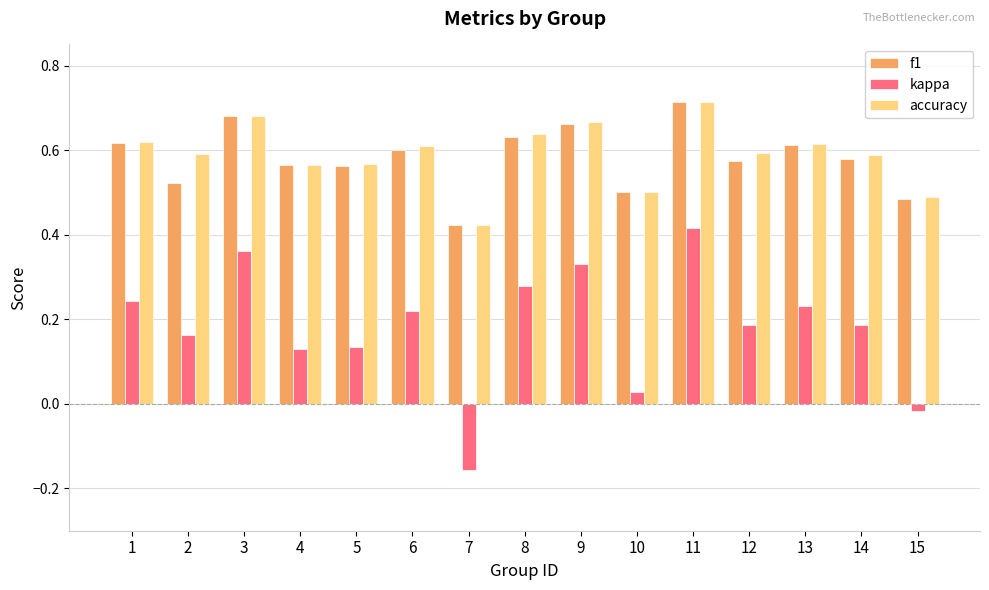

At which label is kappa closest to 0?

15